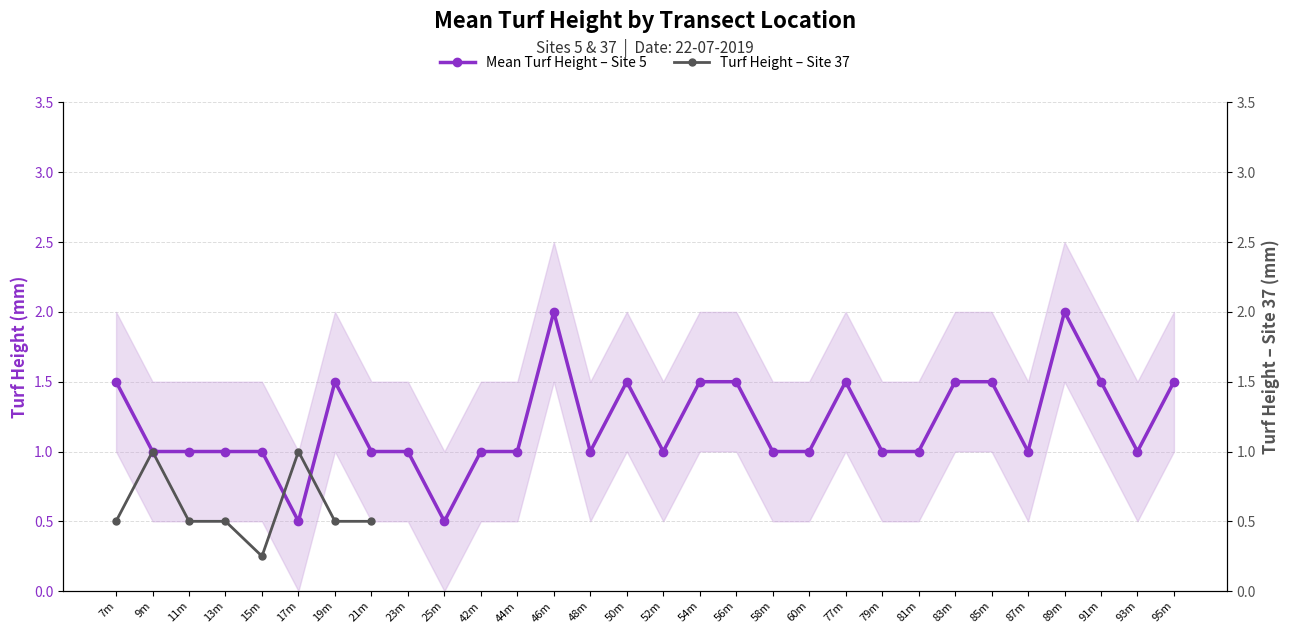

How many times do Mean Turf Height – Site 5 and Turf Height – Site 37 cross each other?

2